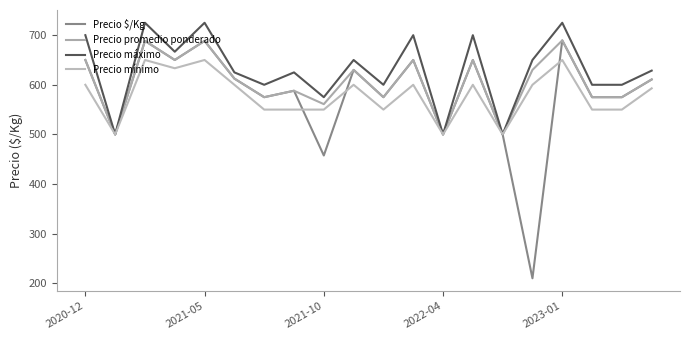

Which series has the largest total across all categories?

Precio máximo